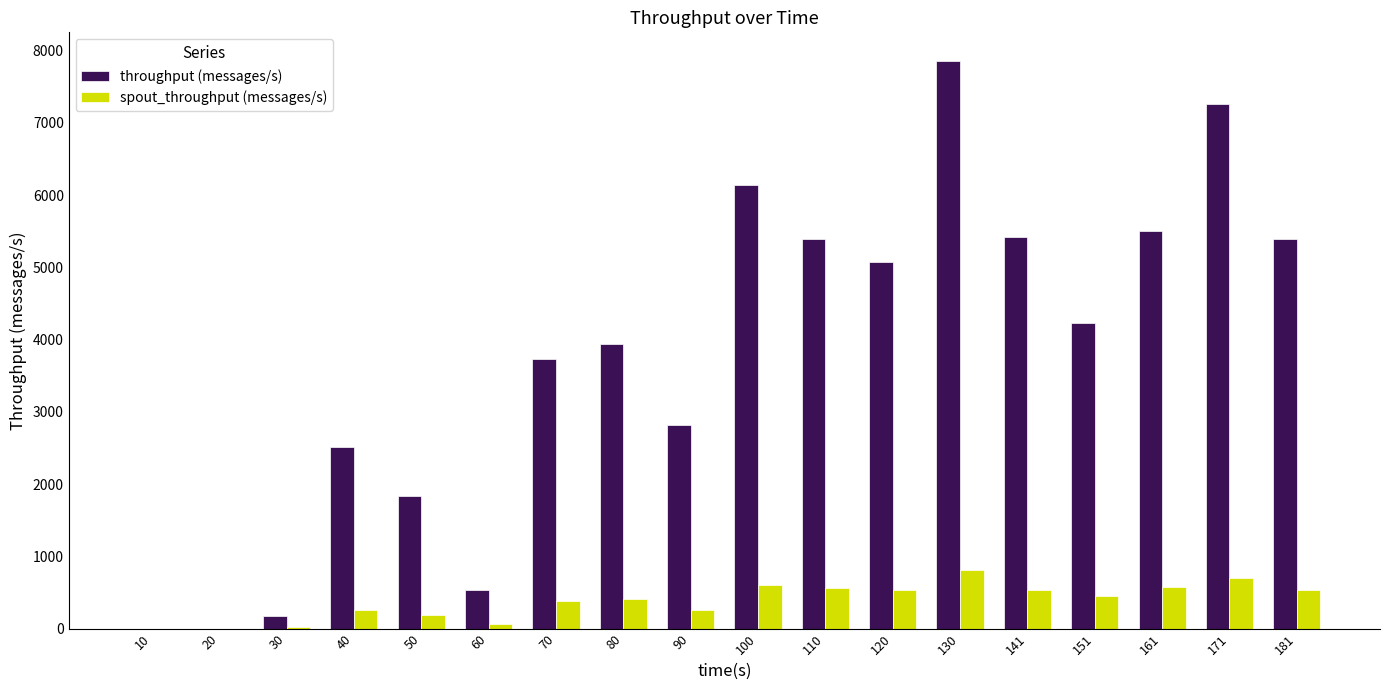

At which category is the sum across all series the highest?

130